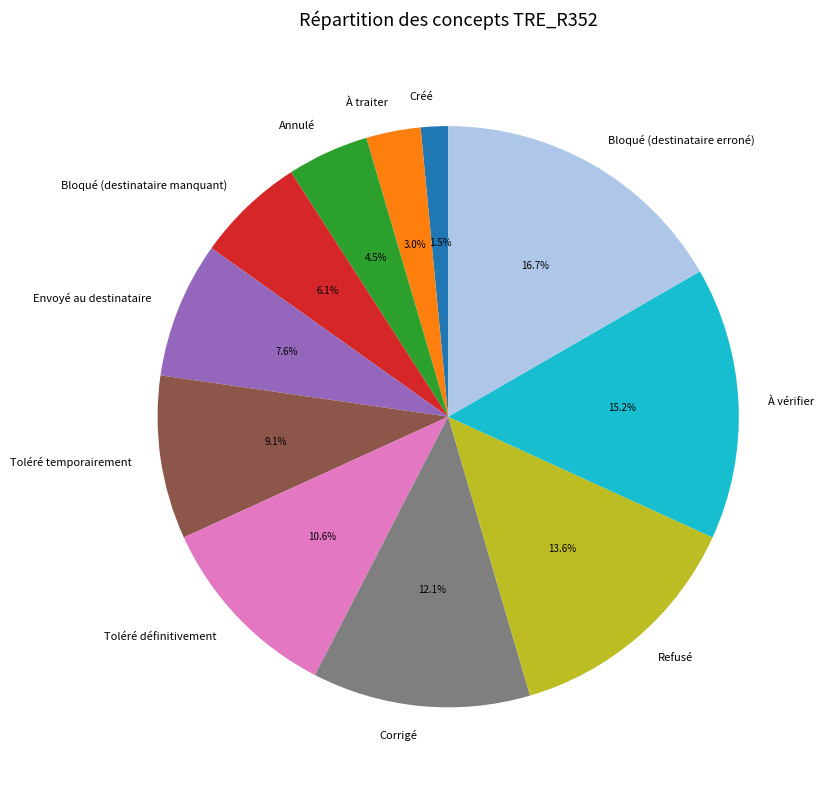

What percentage is NOT represented by Corrigé?

87.9%